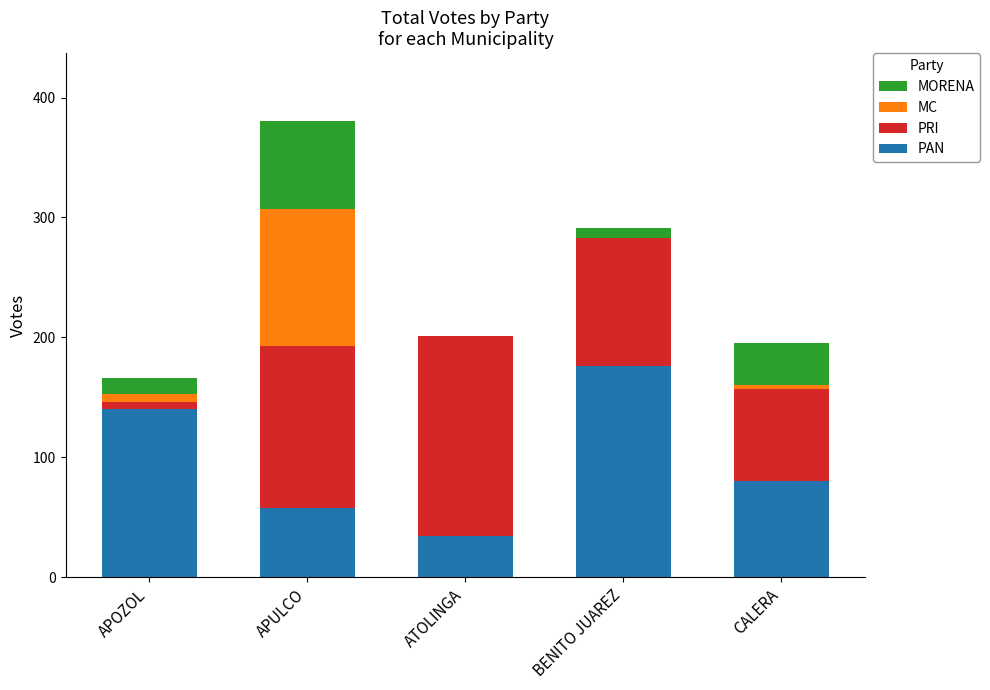

Reading left to right, list the values for the PAN series.

APOZOL=140	APULCO=58	ATOLINGA=34	BENITO JUAREZ=176	CALERA=80